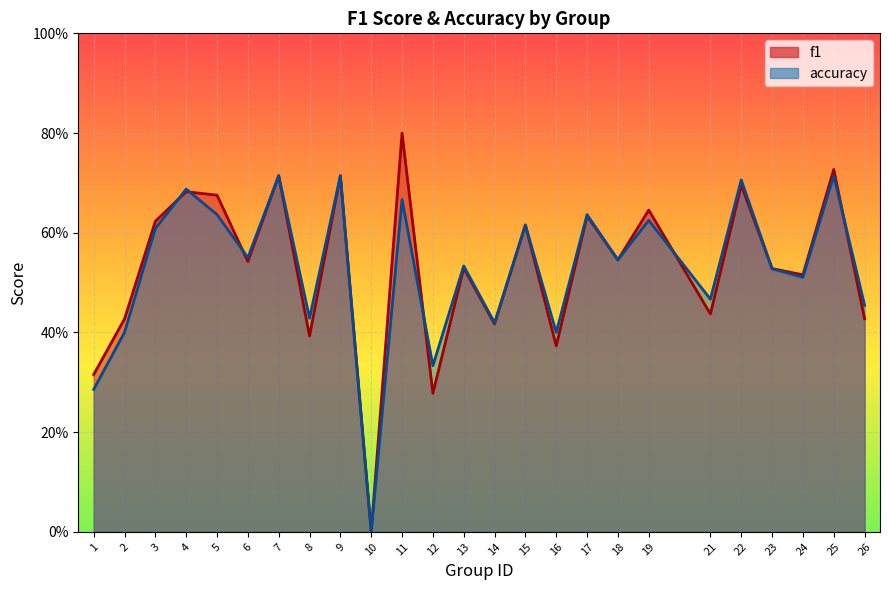

Which series has the largest range (max minus min)?

f1